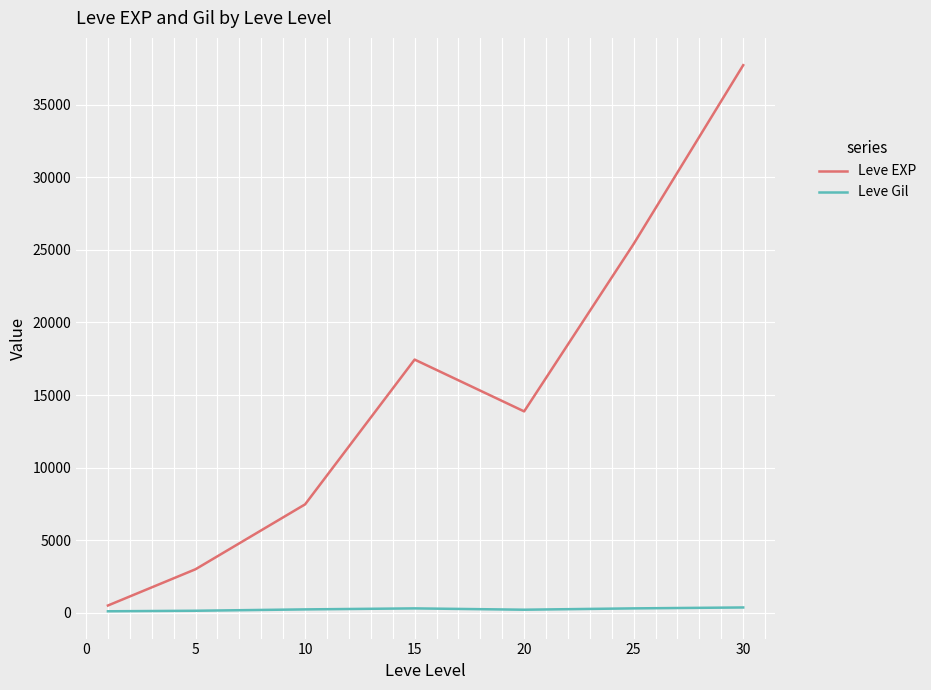

List the series in order of their peak value, highest first.

Leve EXP, Leve Gil